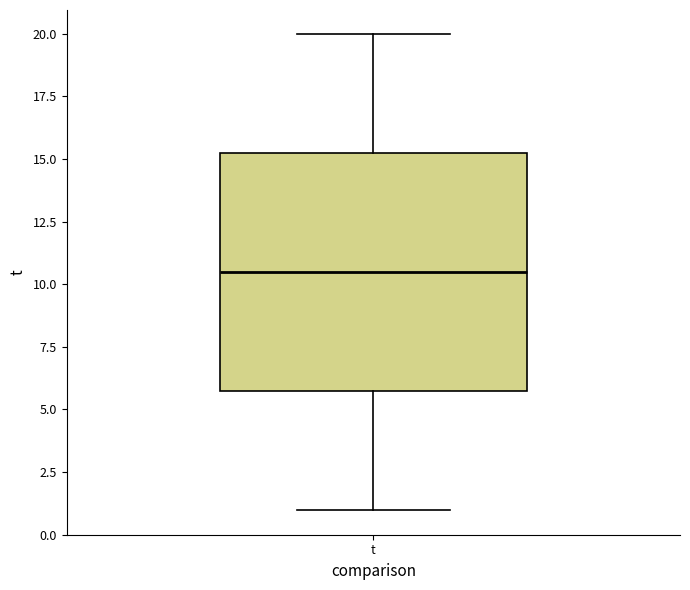

Where does the upper whisker of the box for t end on the y-axis? The values are not printed on the chart, so give them approximately, as read against the axis.

20.0